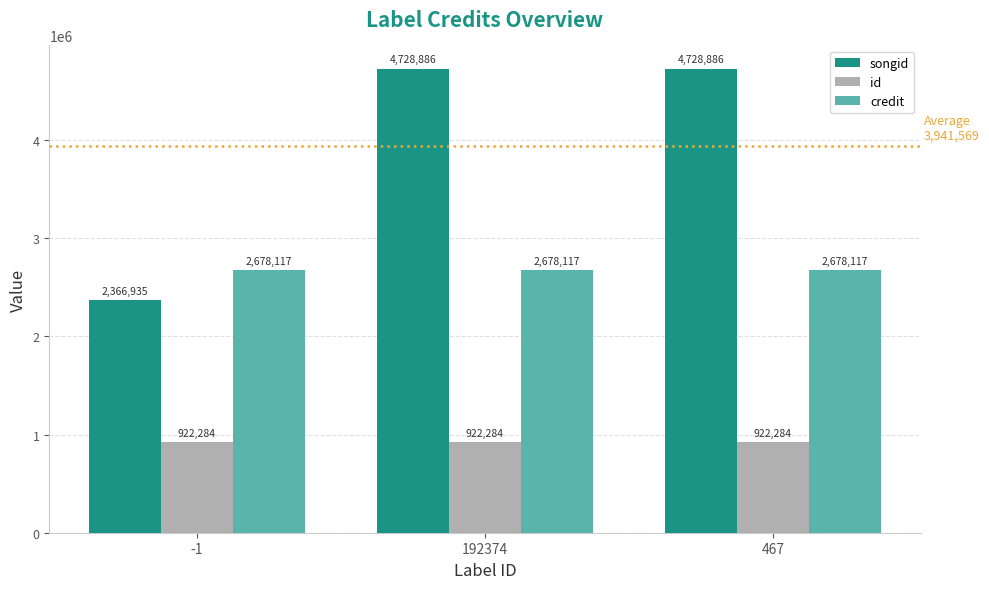

Rank the series at 192374 from lowest to highest value.

id, credit, songid